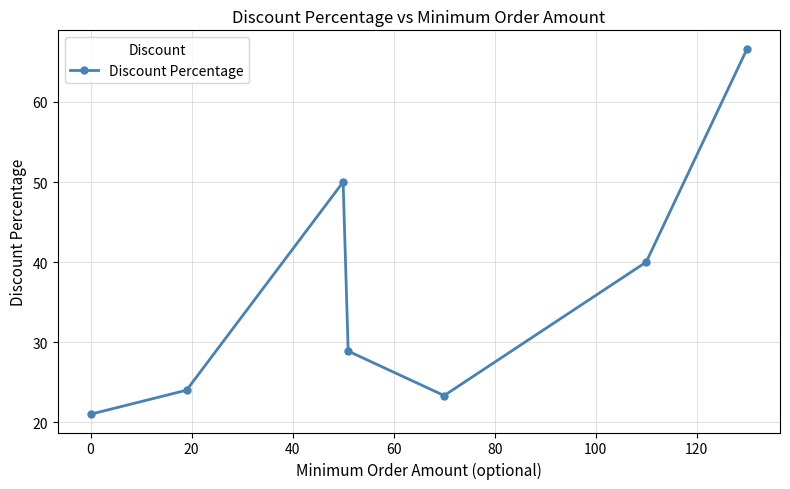

True or false: there are more than 0 points higher than both neighbors.

True